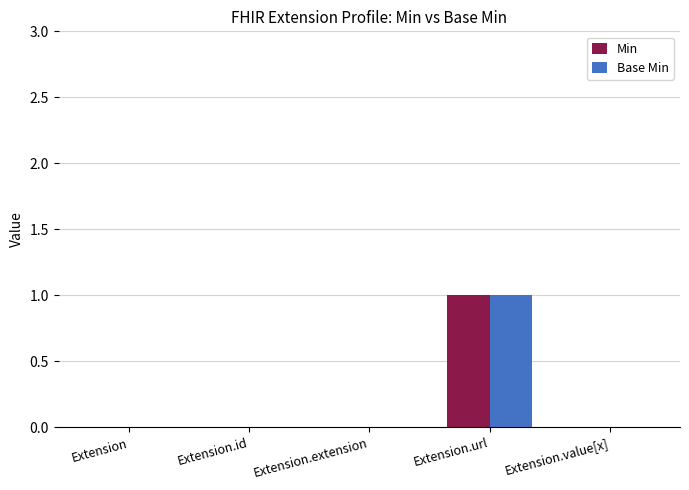

The value of Base Min at Extension.extension is 1. True or false?

False